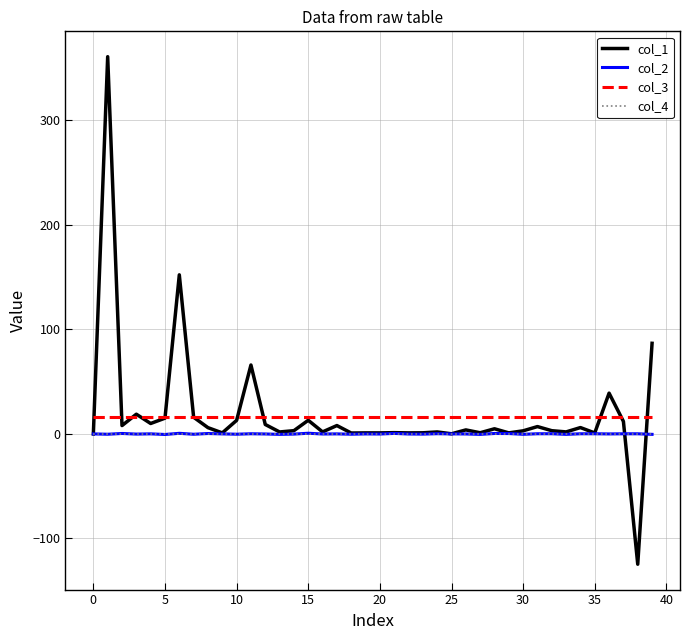

What is the difference between the maximum and second lowest values in the col_1 series?

361.0